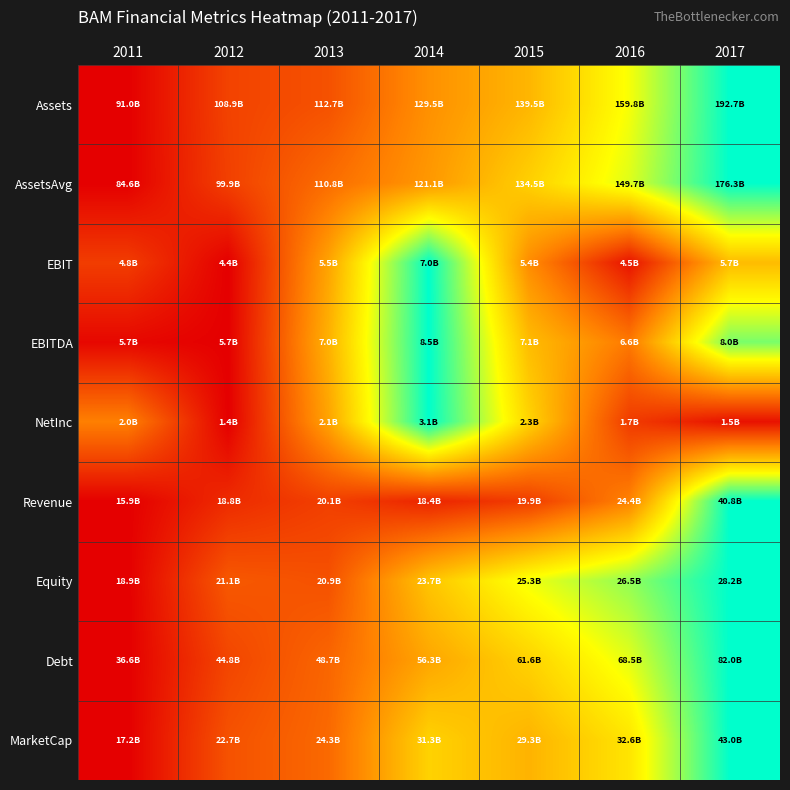

Reading right to left, what are all the values shown in this chart?

Assets: 2017=1.0	2016=0.7	2015=0.5	2014=0.4	2013=0.2	2012=0.2	2011=0.0
AssetsAvg: 2017=1.0	2016=0.7	2015=0.5	2014=0.4	2013=0.3	2012=0.2	2011=0.0
EBIT: 2017=0.5	2016=0.1	2015=0.4	2014=1.0	2013=0.4	2012=0.0	2011=0.2
EBITDA: 2017=0.8	2016=0.3	2015=0.5	2014=1.0	2013=0.5	2012=0.0	2011=0.0
NetInc: 2017=0.0	2016=0.2	2015=0.6	2014=1.0	2013=0.4	2012=0.0	2011=0.3
Revenue: 2017=1.0	2016=0.3	2015=0.2	2014=0.1	2013=0.2	2012=0.1	2011=0.0
Equity: 2017=1.0	2016=0.8	2015=0.7	2014=0.5	2013=0.2	2012=0.2	2011=0.0
Debt: 2017=1.0	2016=0.7	2015=0.6	2014=0.4	2013=0.3	2012=0.2	2011=0.0
MarketCap: 2017=1.0	2016=0.6	2015=0.5	2014=0.5	2013=0.3	2012=0.2	2011=0.0